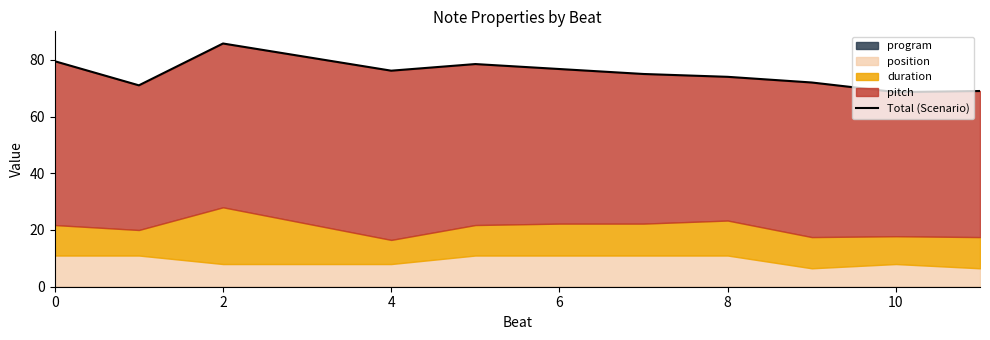

How many lines are shown in the chart?

1